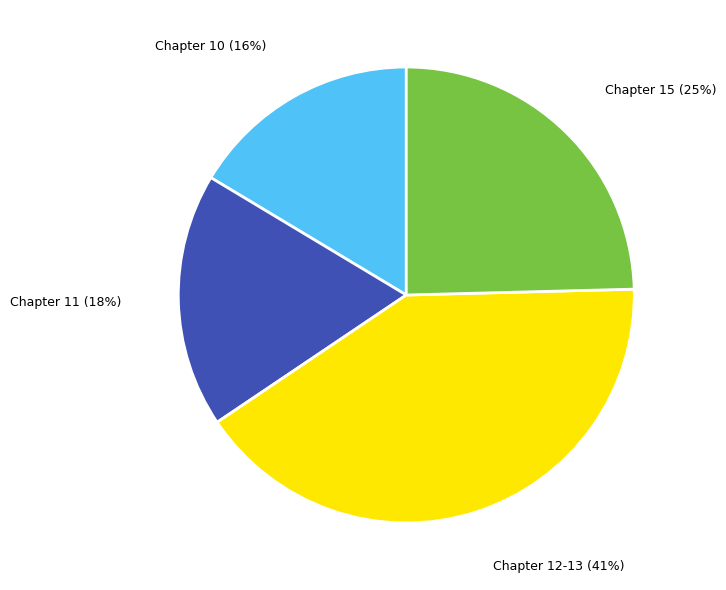

To the nearest percent, what is the average slice percentage?

25%